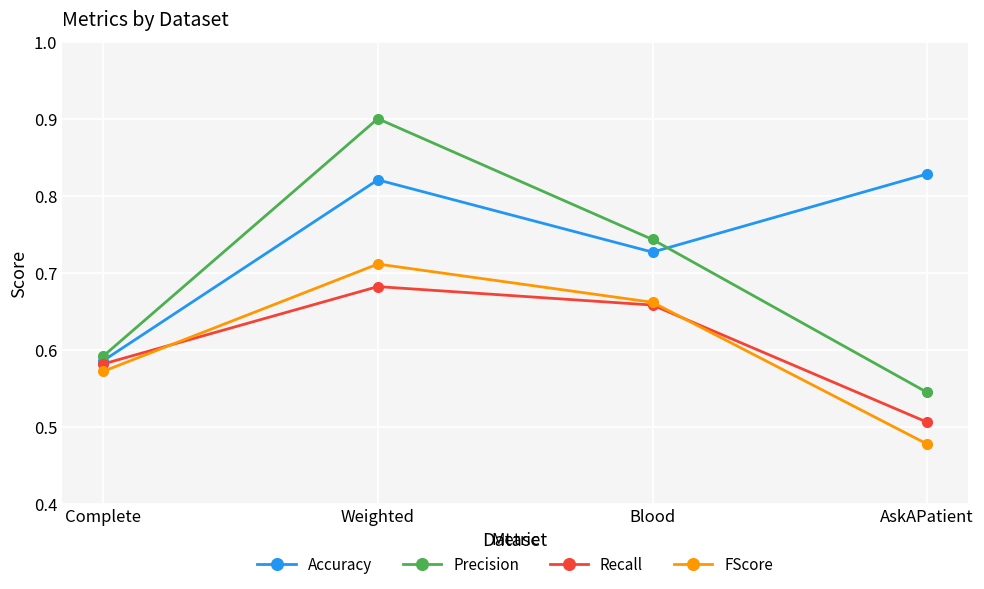

The value of FScore at AskAPatient is 0.3. True or false?

False